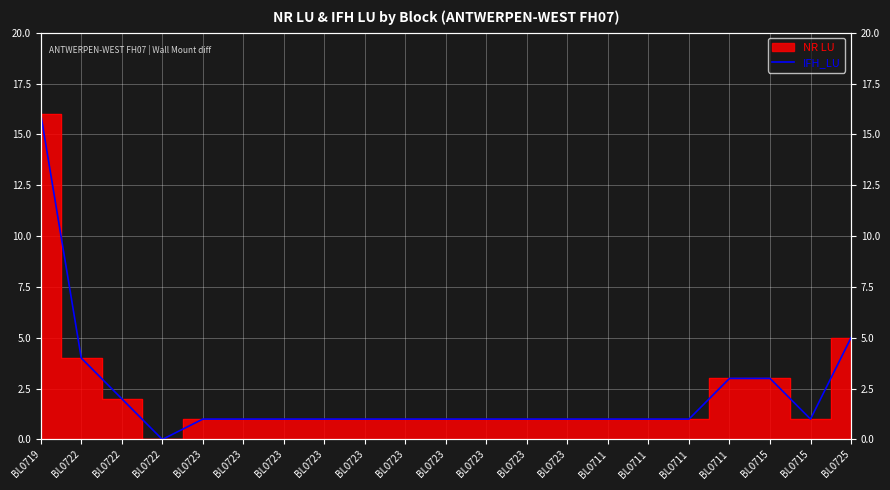

How many values are below 1?

1